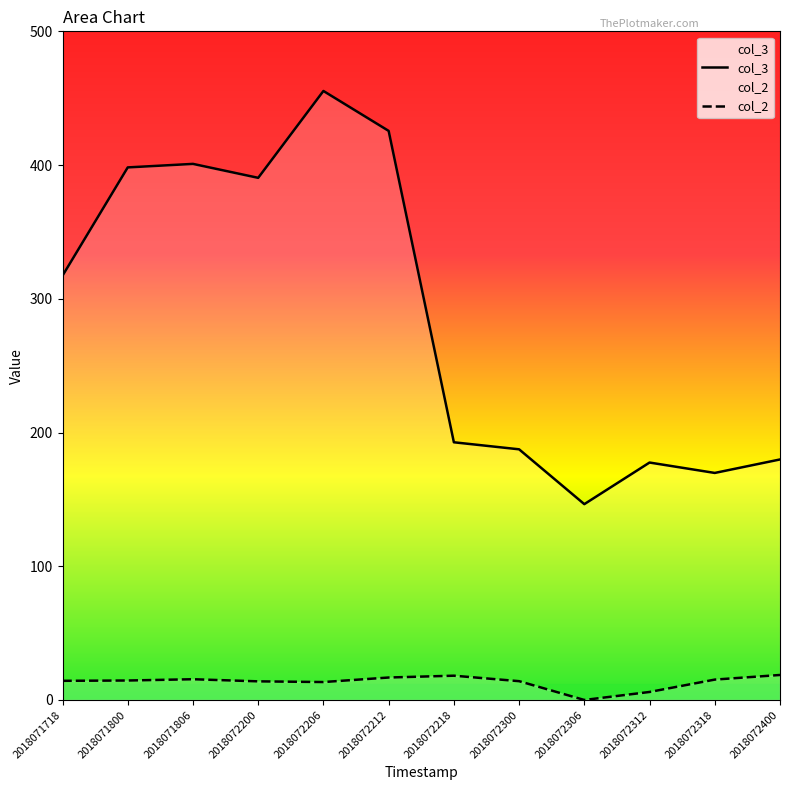

True or false: col_3 has a value of 29.5 at 2018072306.

False